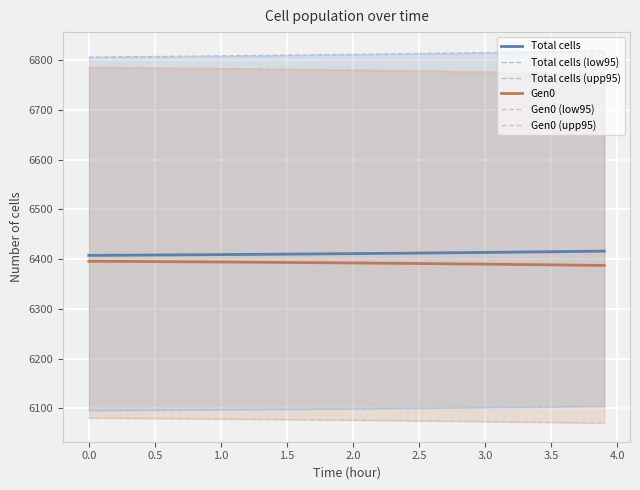

True or false: Total cells and Gen0 cross at least once.

False